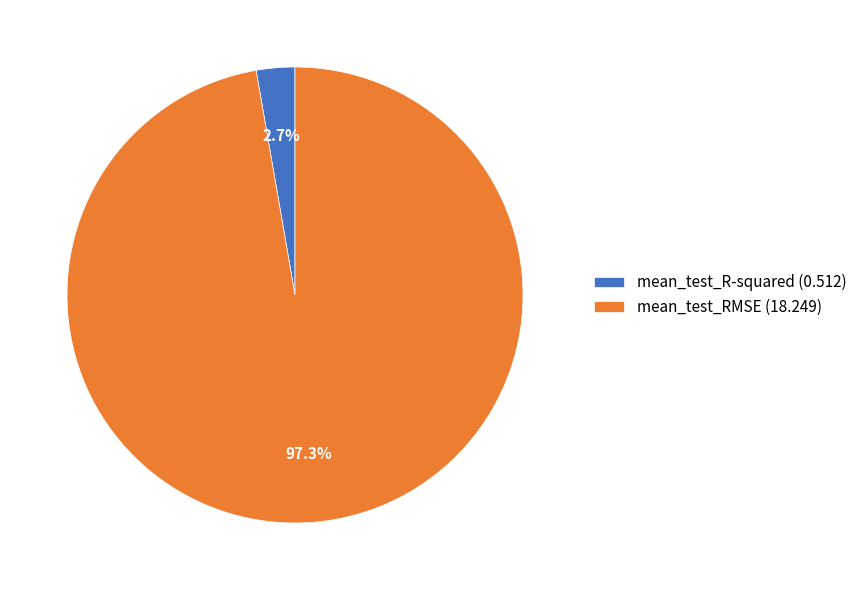

Between mean_test_R-squared and mean_test_RMSE, which is larger?

mean_test_RMSE